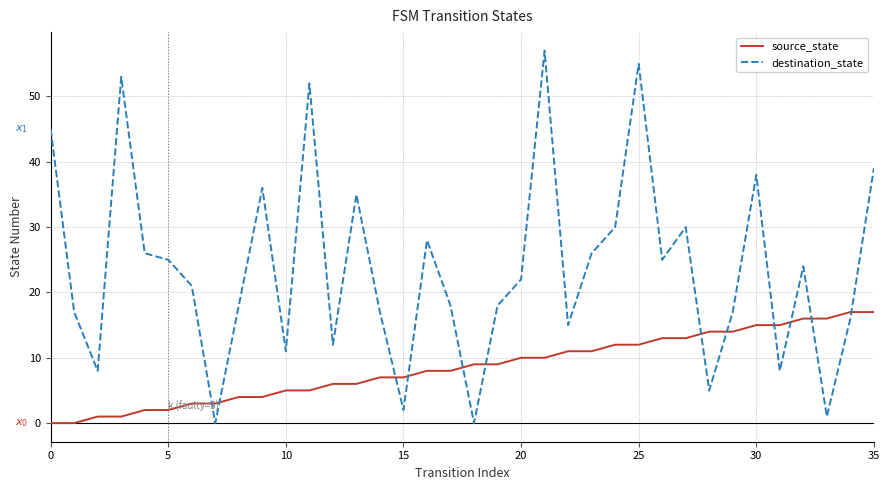

Which series has the largest range (max minus min)?

destination_state